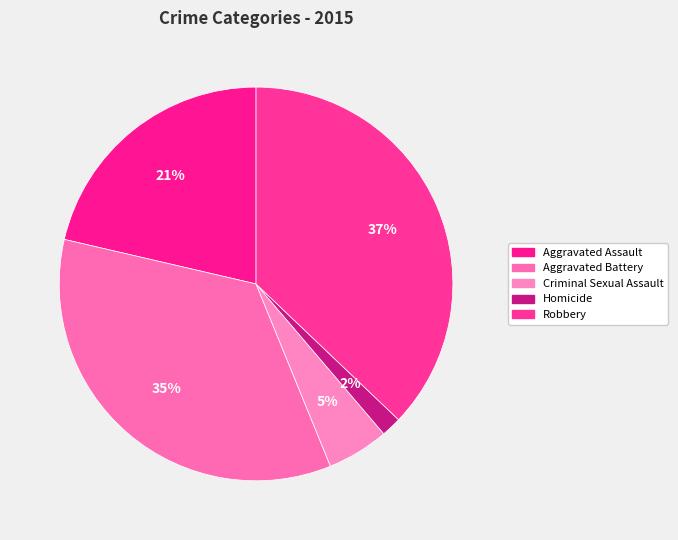

Rank the categories by value from lowest to highest.

Homicide, Criminal Sexual Assault, Aggravated Assault, Aggravated Battery, Robbery